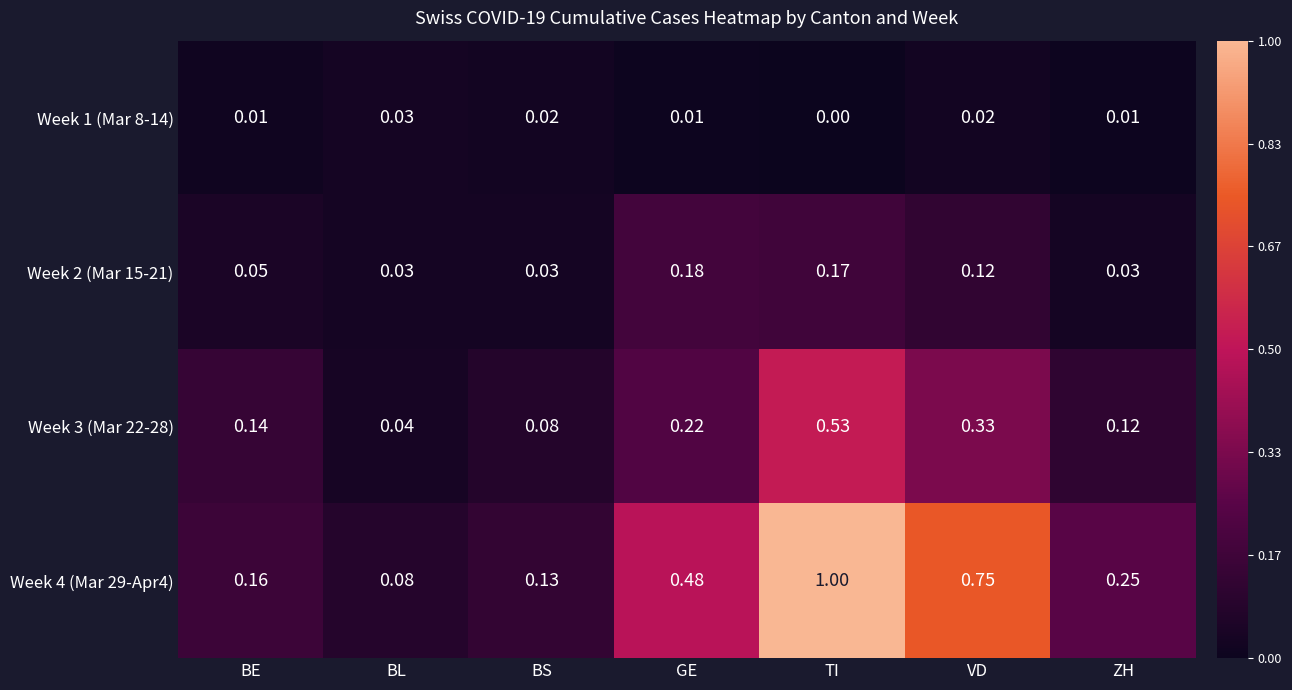

Which series has the widest spread of values?

Week 4 (Mar 29-Apr4)